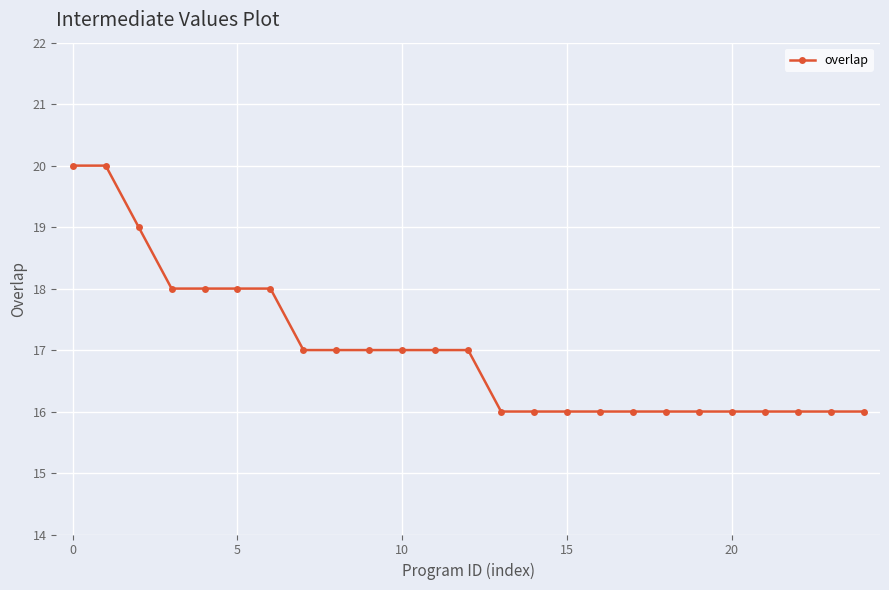

What is the difference between the maximum and minimum values?

4